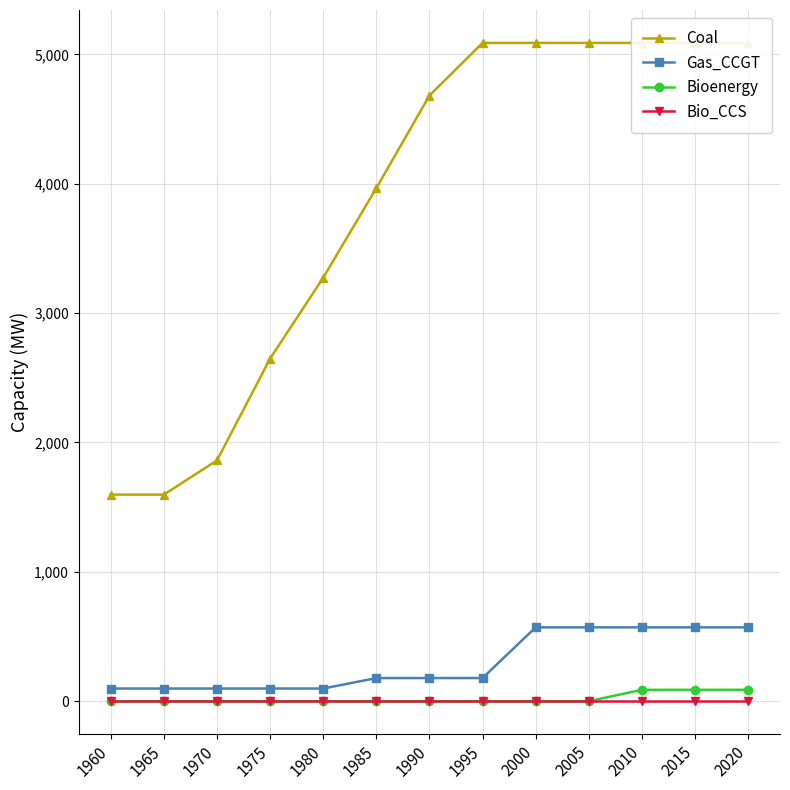

At which category is the sum across all series the highest?

2010